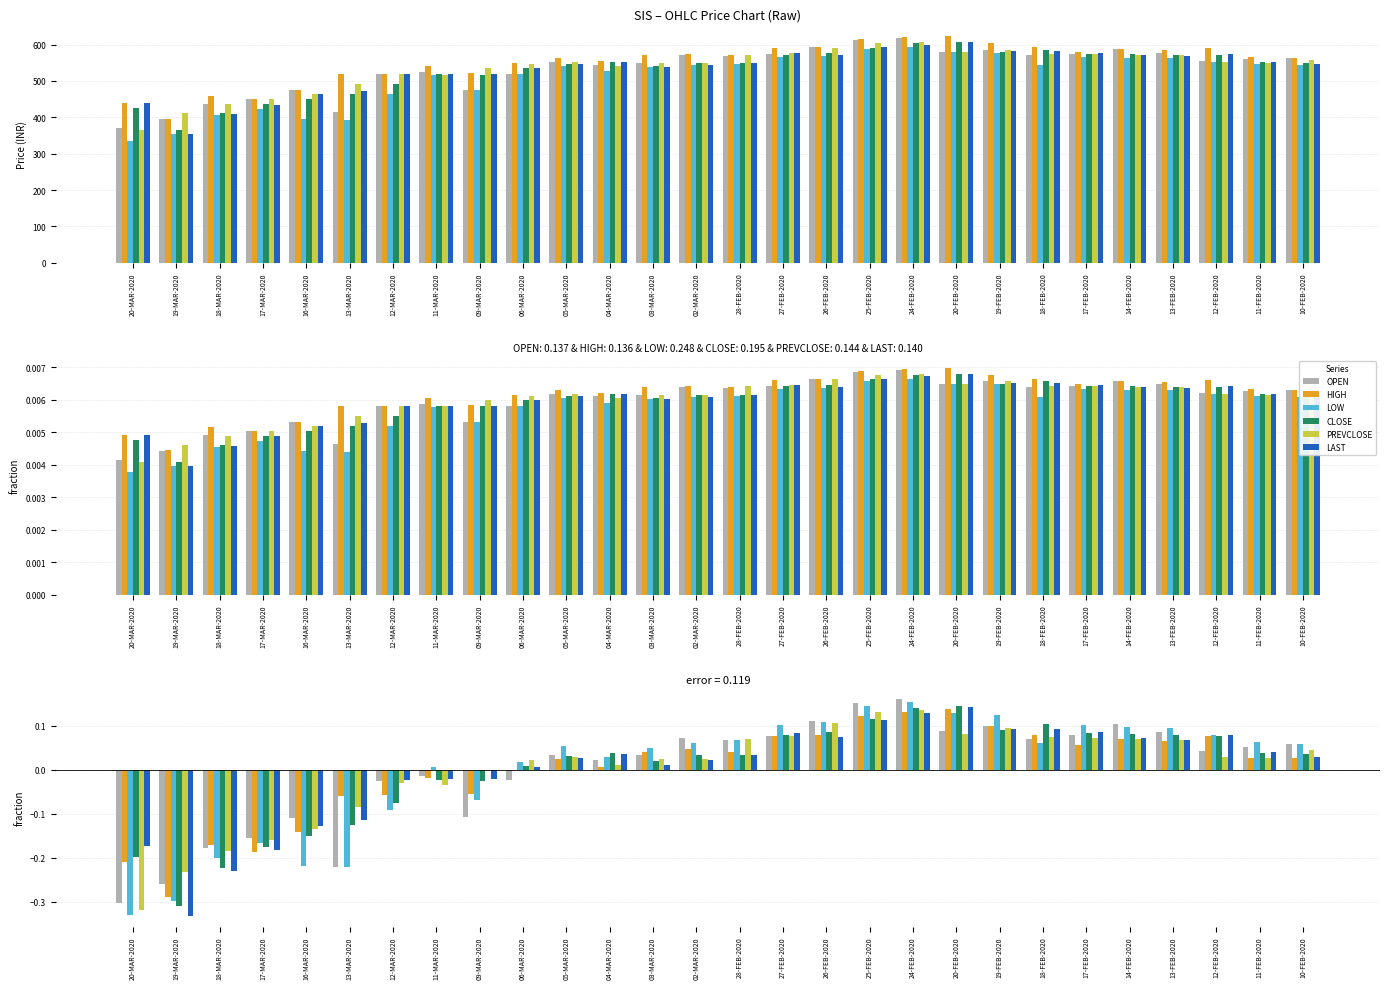

What is the label of the 25th bar from the right?

17-MAR-2020